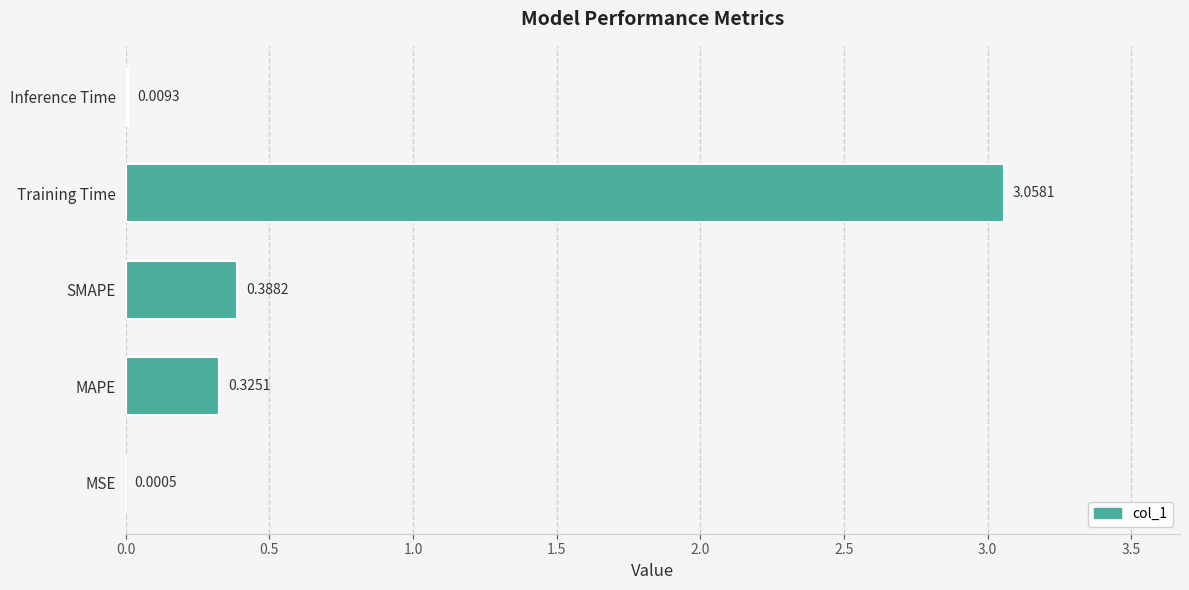

What is the sum of all values?

3.8